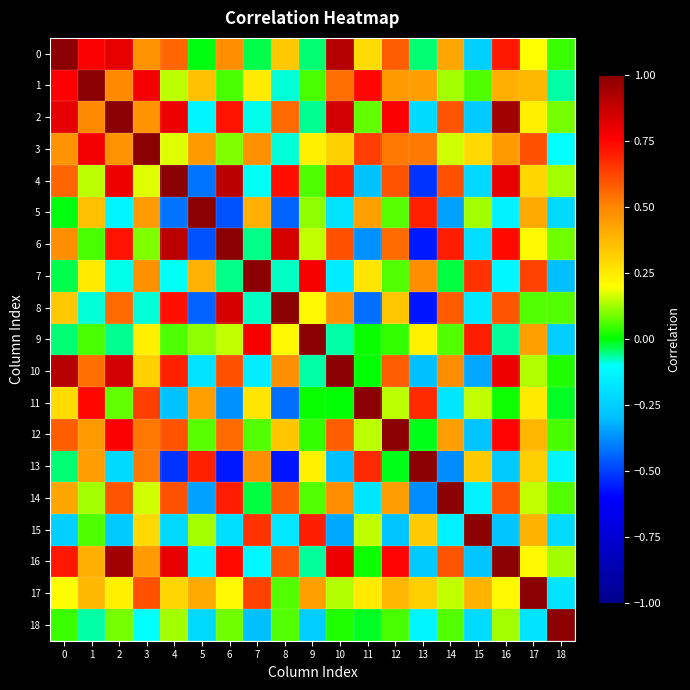

Which has a higher value, 1 or 14?

1